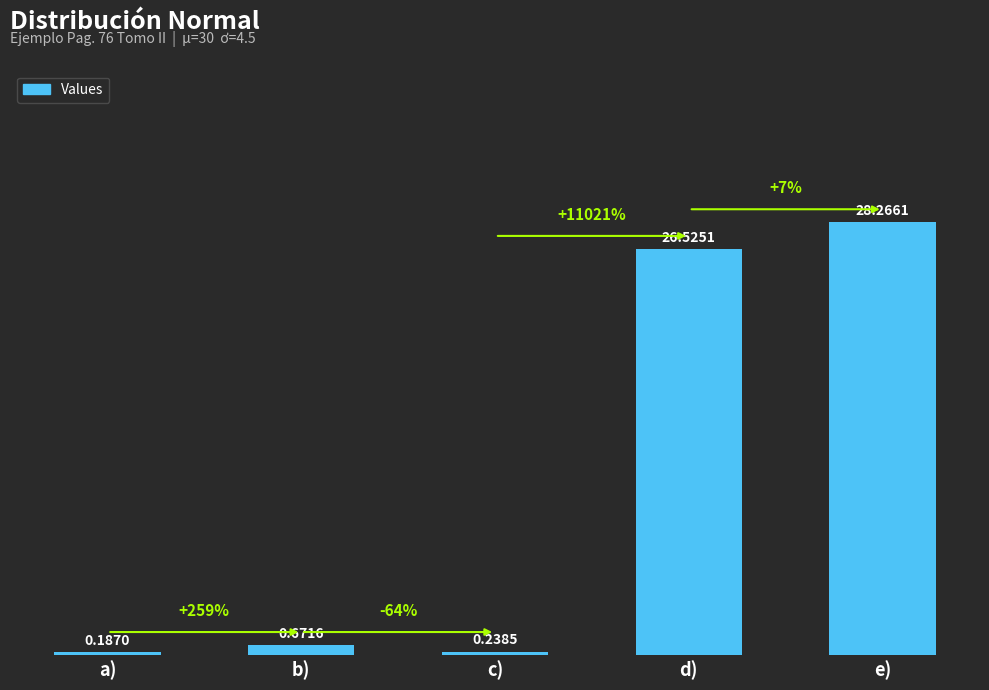

What is the difference between the second highest and second lowest values?

26.3